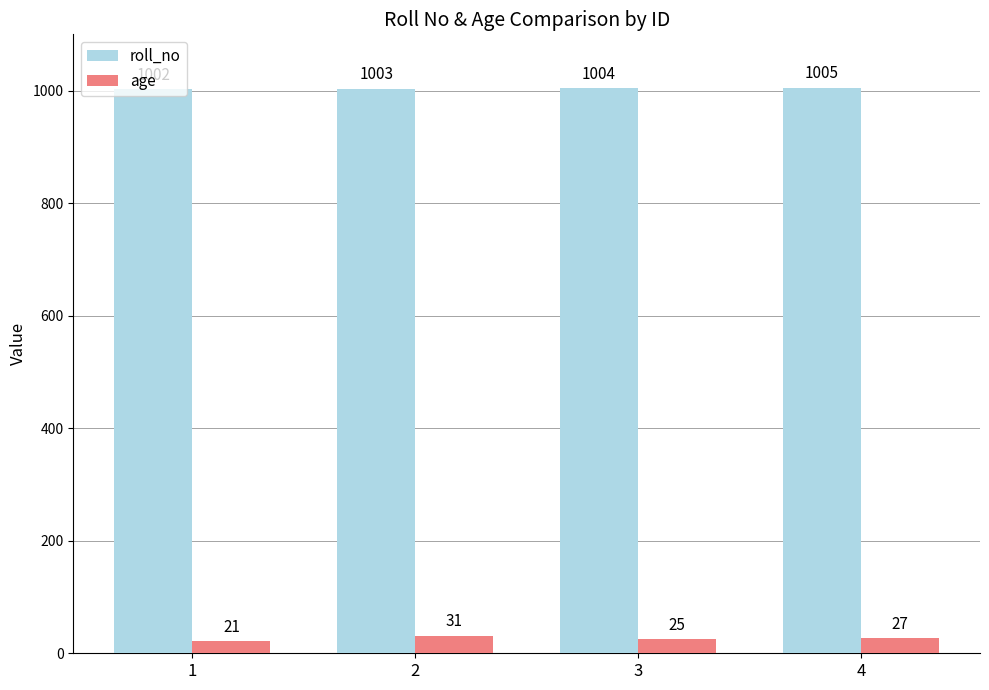

Which series has the widest spread of values?

age